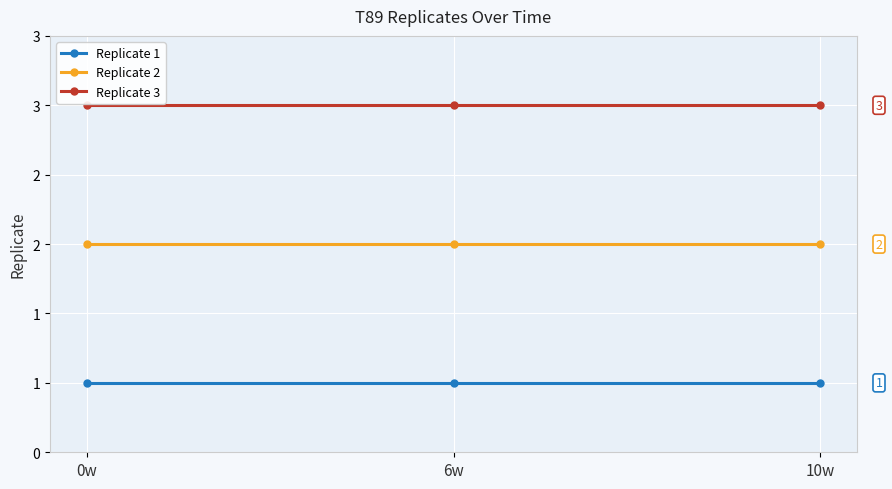

True or false: Replicate 3 has a value of 2 at 6w.

False